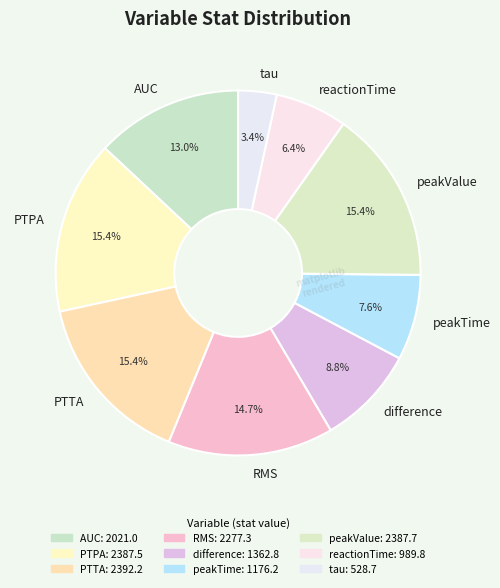

How many segments does this pie chart have?

9